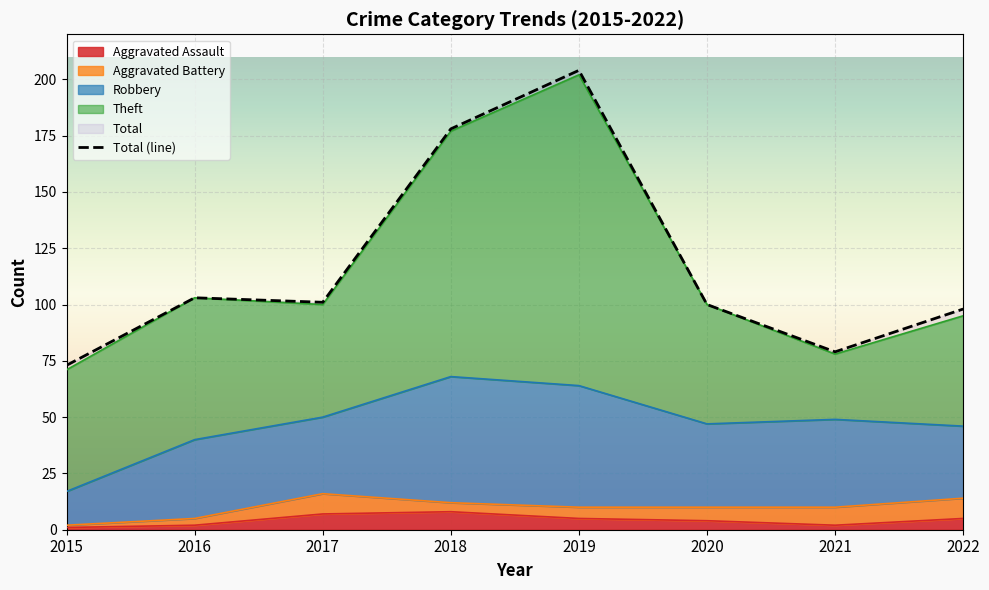

Reading left to right, extract all data points from this chart.

2015=73	2016=103	2017=101	2018=178	2019=204	2020=100	2021=79	2022=98